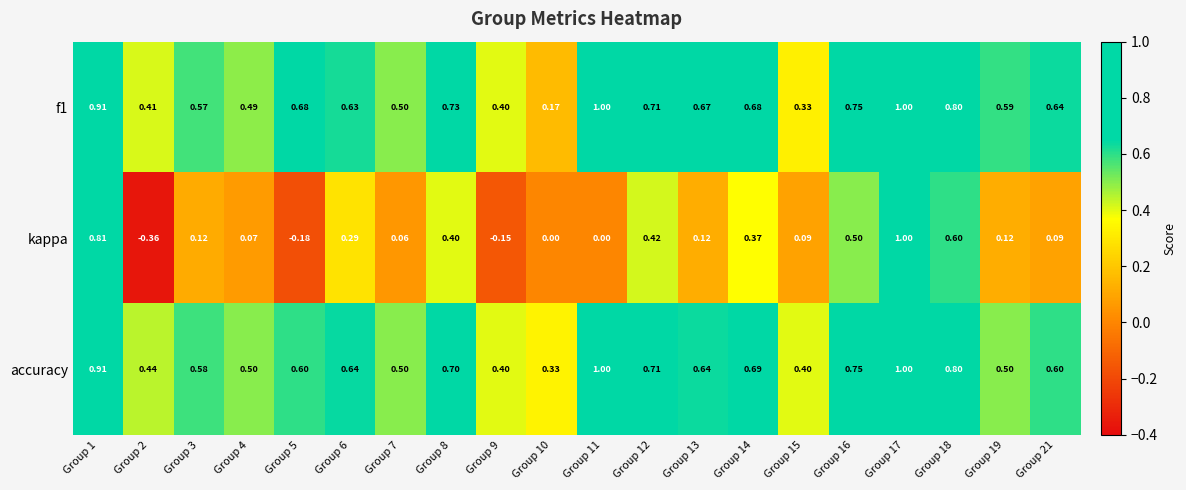

Which series has the widest spread of values?

kappa